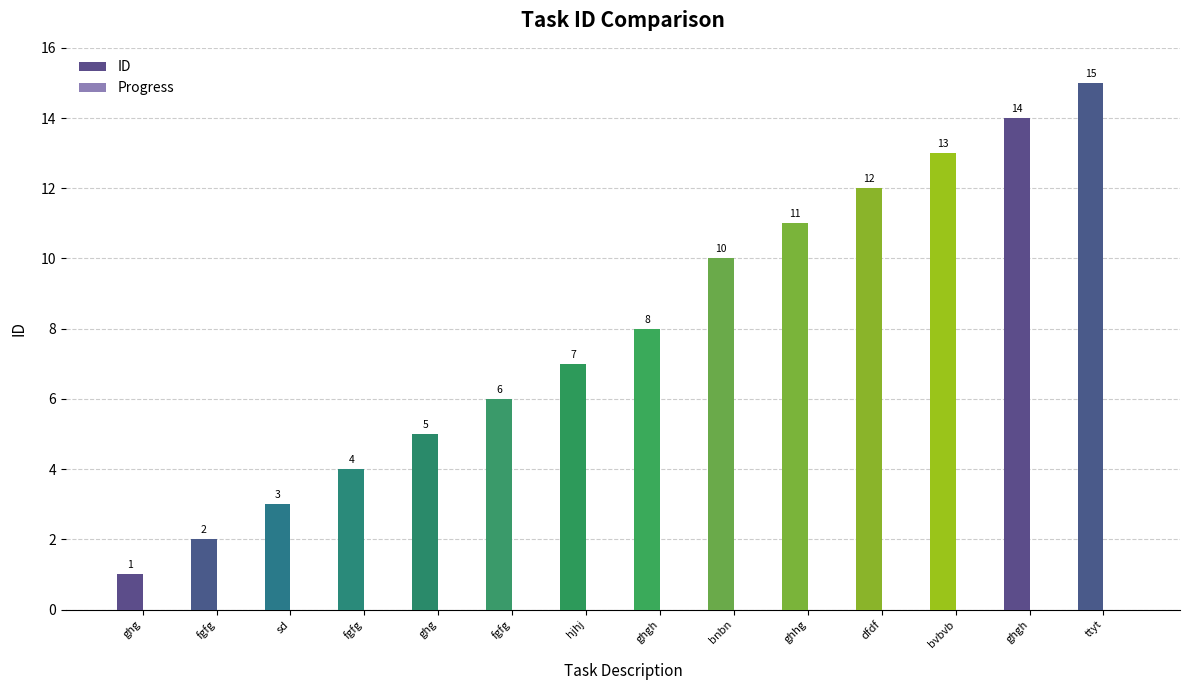

How many bars are there in total?

14